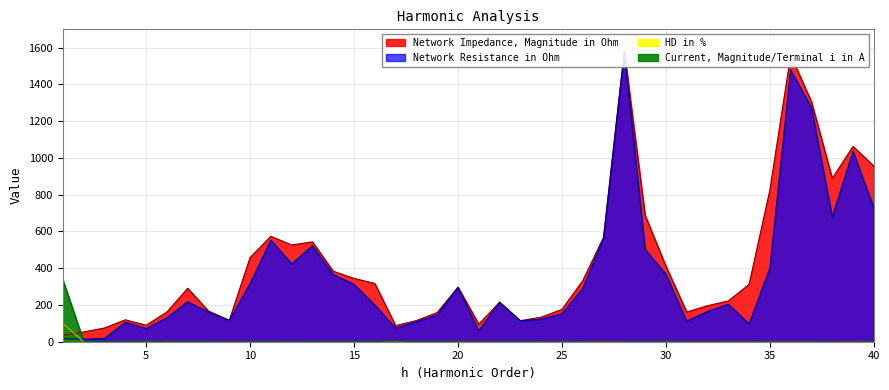

At how many categories does at least one series exceed 930?

5